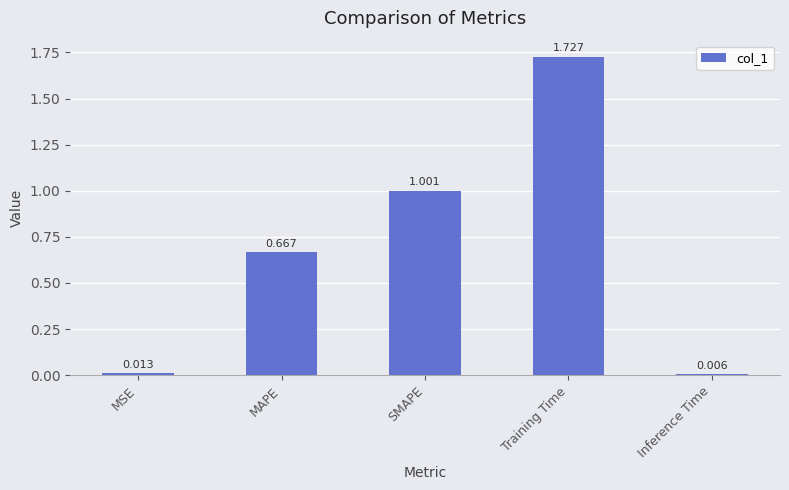

List the labels in order of value, smallest first.

Inference Time, MSE, MAPE, SMAPE, Training Time